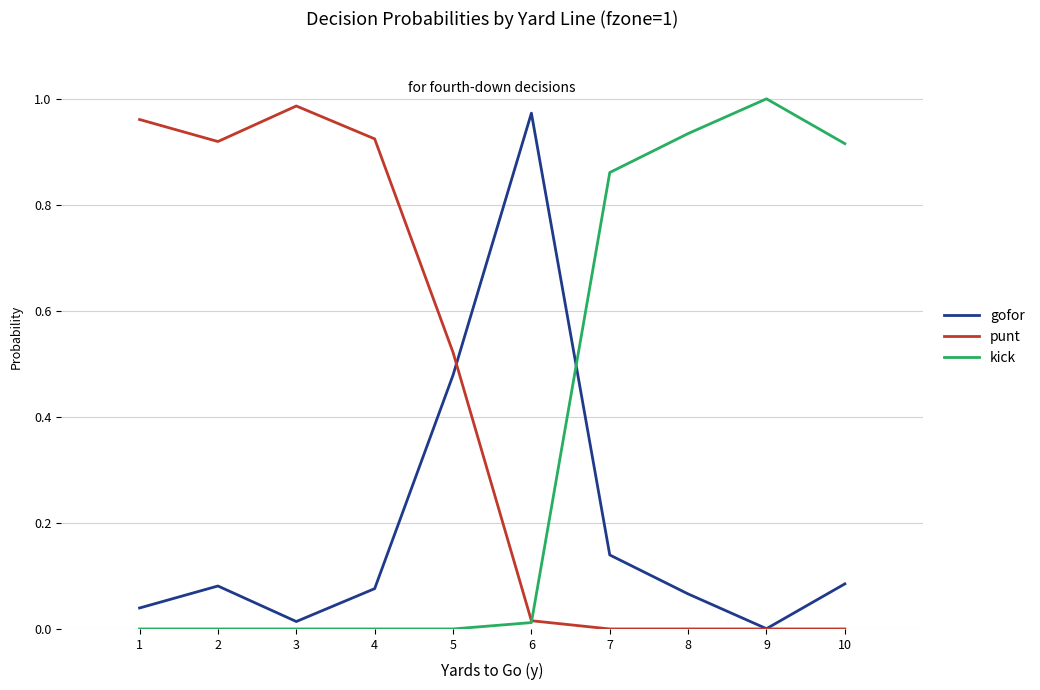

Rank the series by their average value, from lowest to highest.

gofor, kick, punt